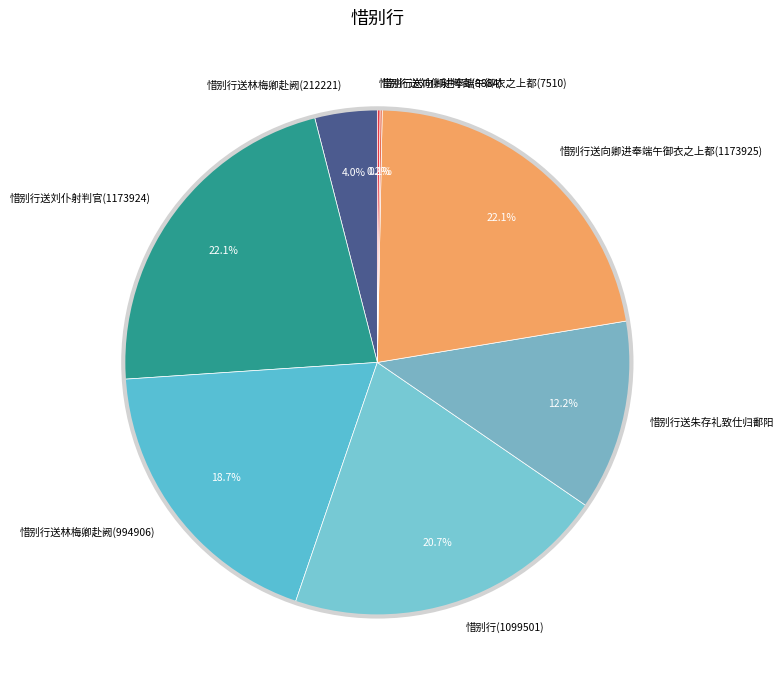

Is there any slice that represents more than half of the pie?

No